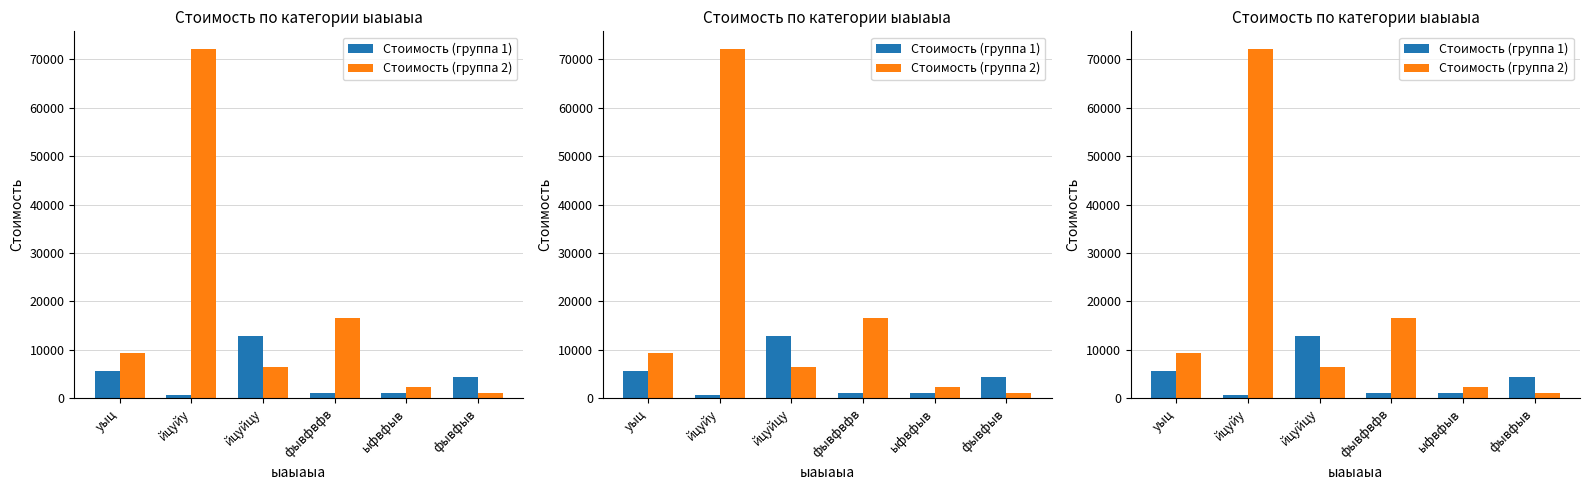

What is the total value across all series at уыц?

14935